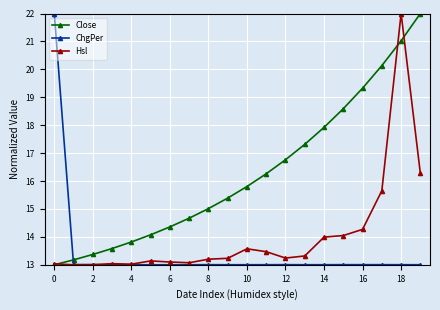

List the series in order of their overall mean, lowest first.

ChgPer, Hsl, Close